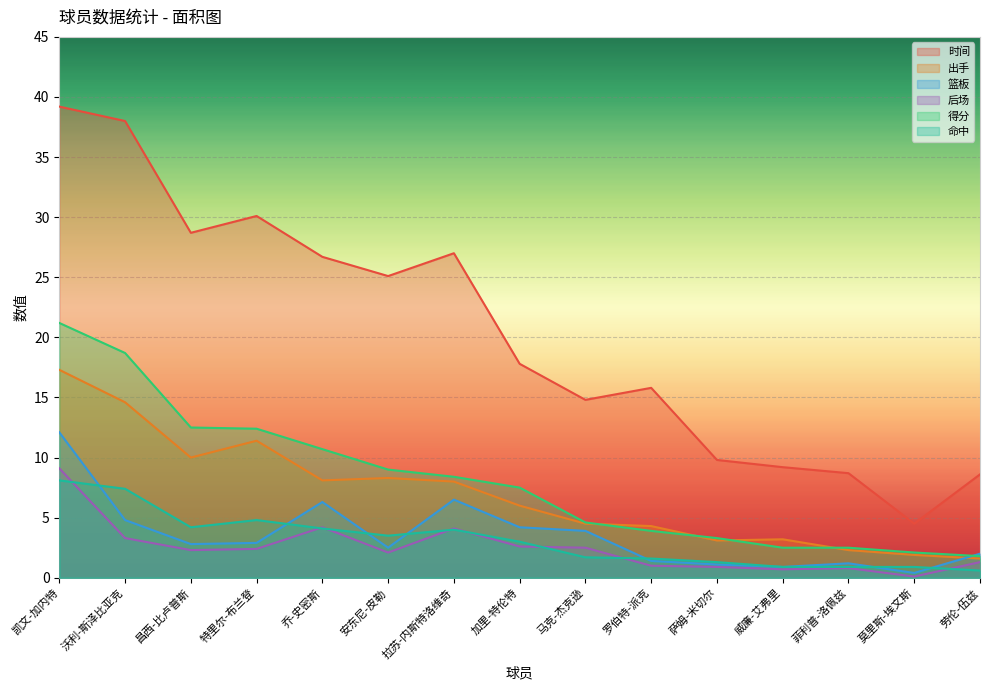

Where is the first local minimum for 时间?

昌西-比卢普斯